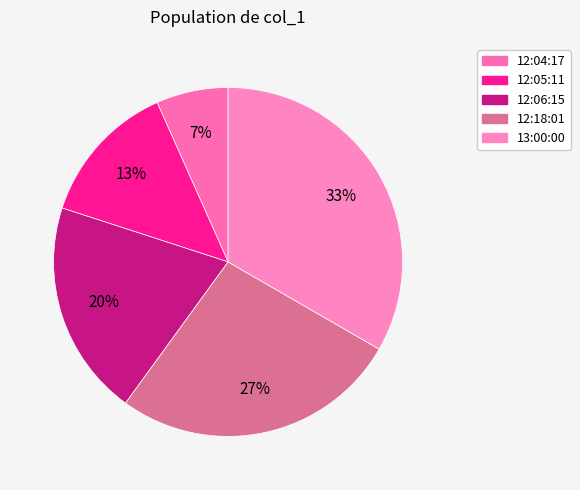

Between 13:00:00 and 12:04:17, which is larger?

13:00:00